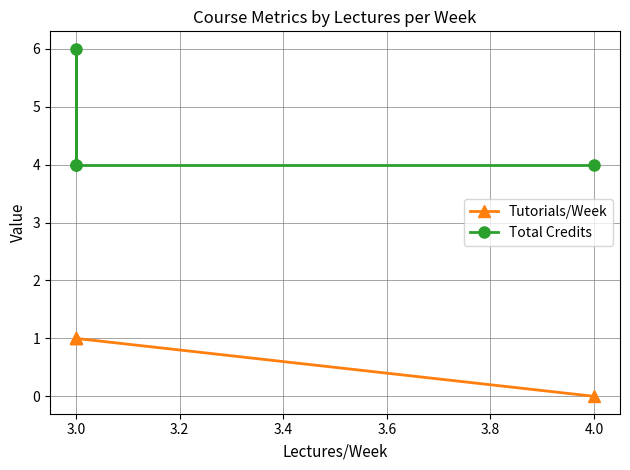

Reading left to right, what are all the values shown in this chart?

Tutorials/Week: 1	1	1	0
Total Credits: 4	6	4	4